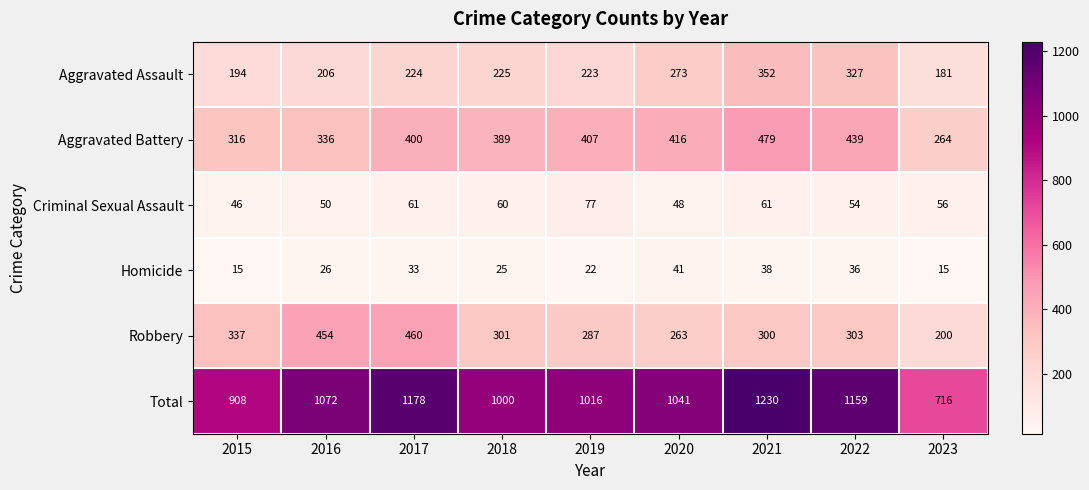

What is the difference between the maximum and minimum values in the Aggravated Assault series?

171